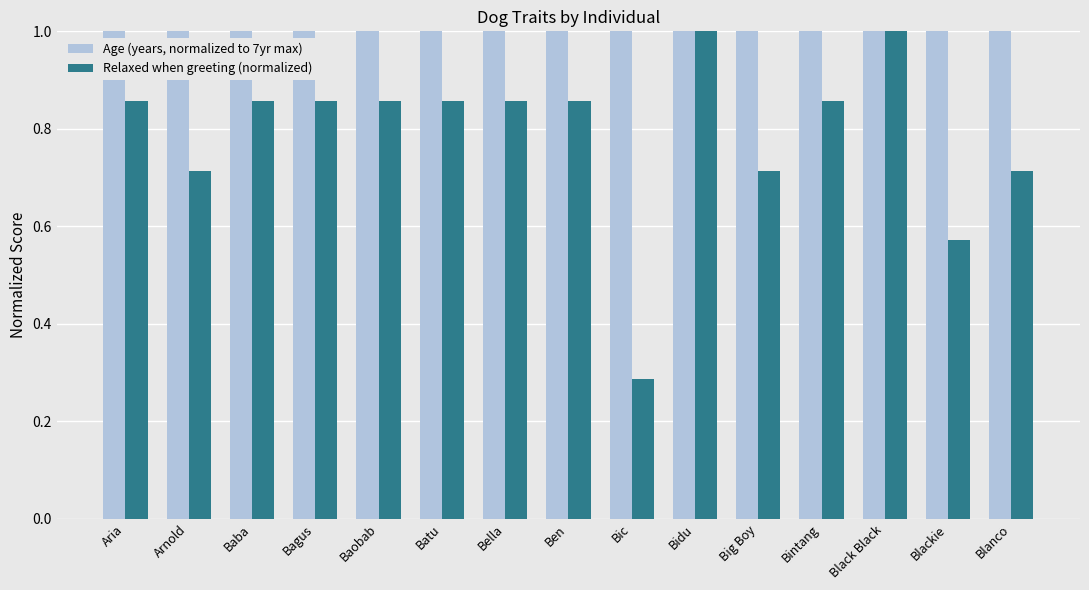

How many groups of bars are there?

15